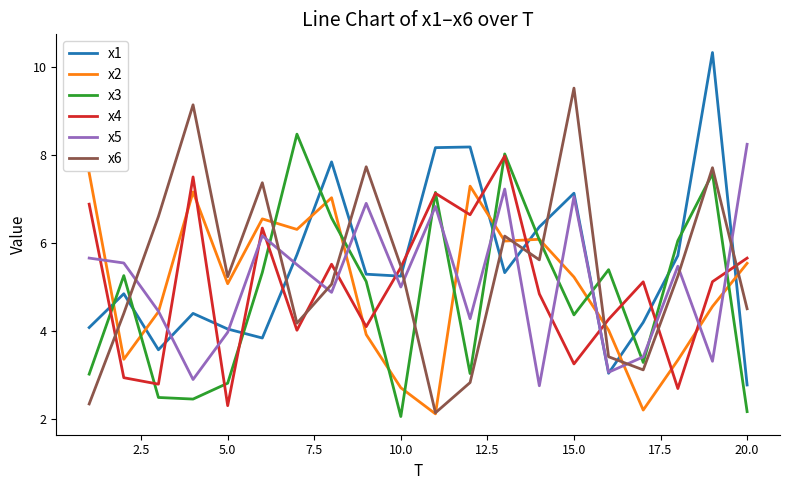

What is the minimum value for x1?

2.8